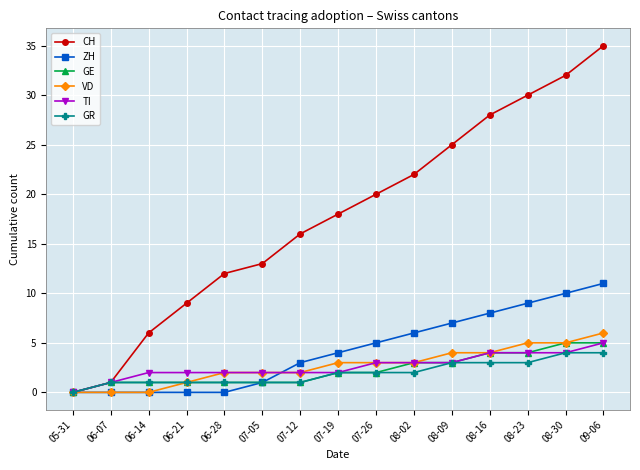

How many data points in GE are less than 2?

7